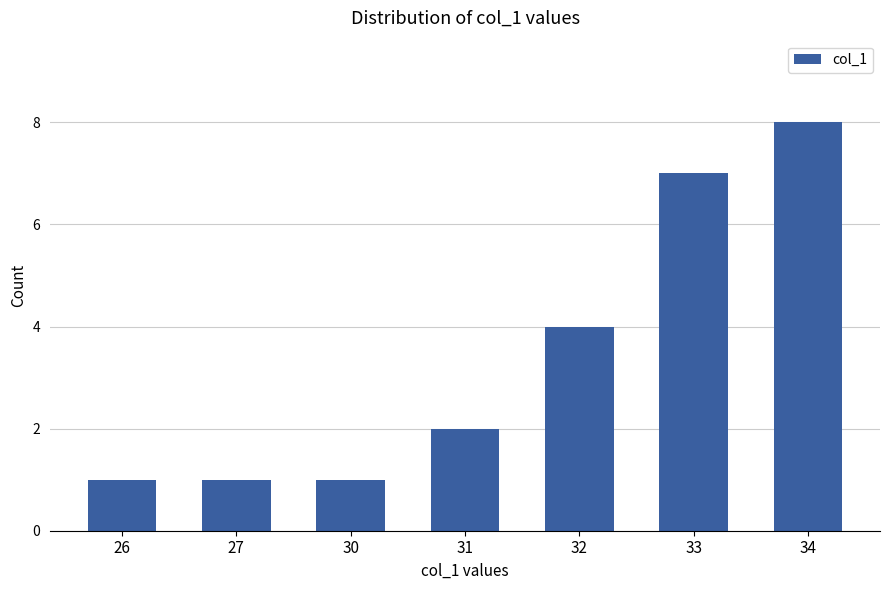

What is the value of the 6th bar from the left?

7